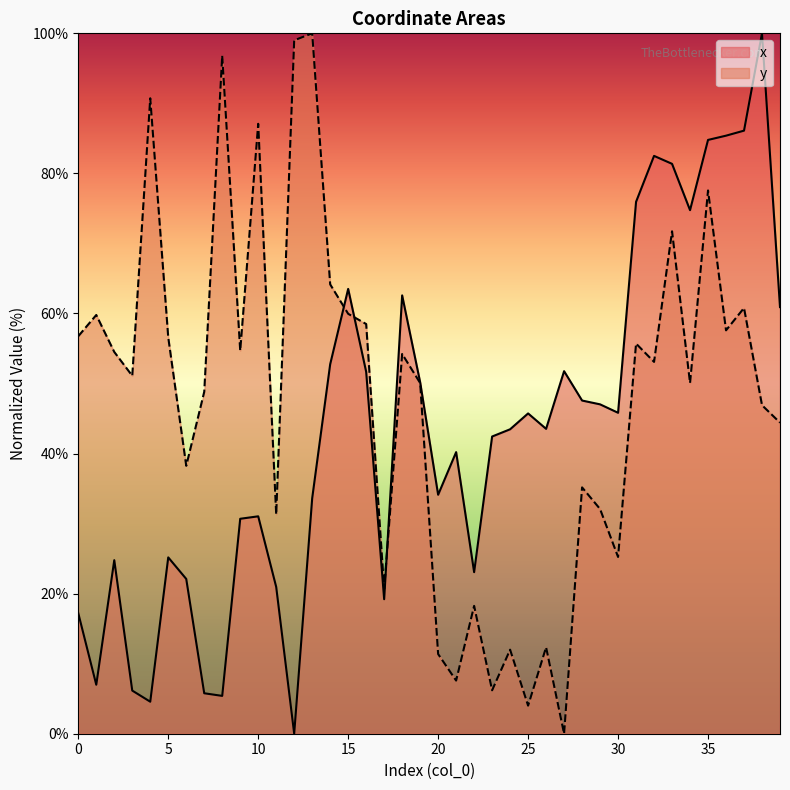

Which series ends up on top after the final intersection of y and x?

x